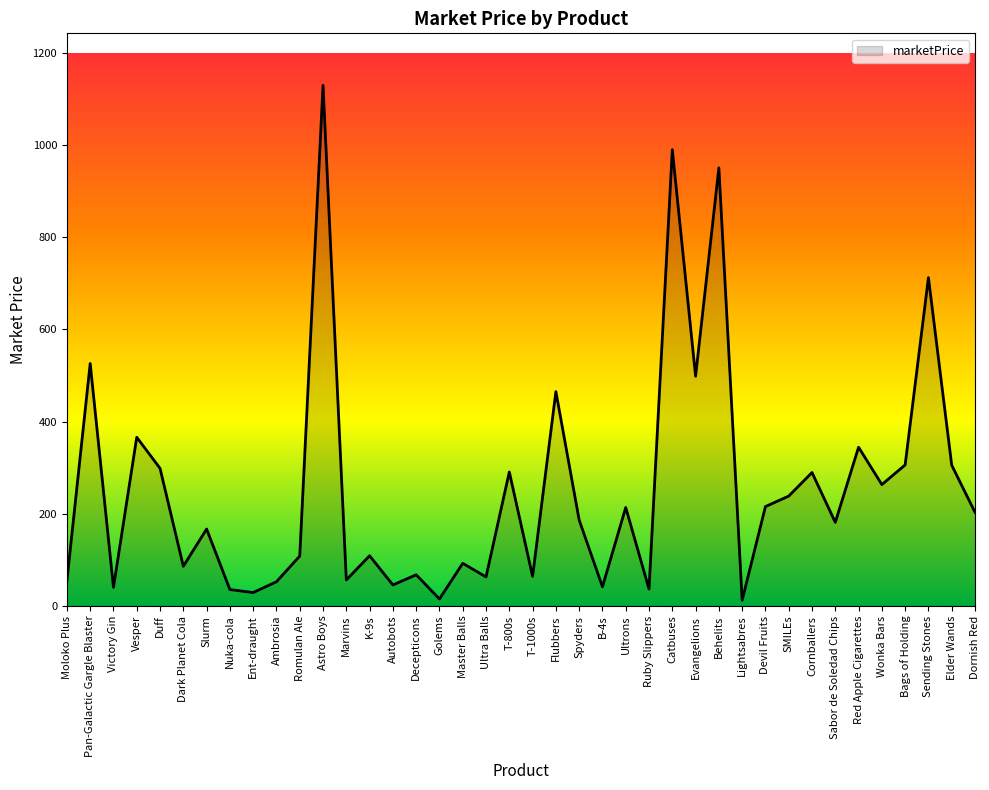

What is the difference between the values at Golems and Master Balls?

77.3